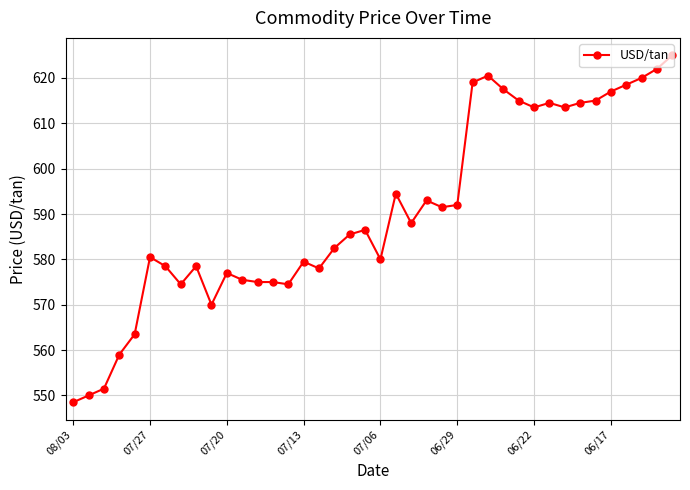

Does the chart have visible grid lines?

Yes